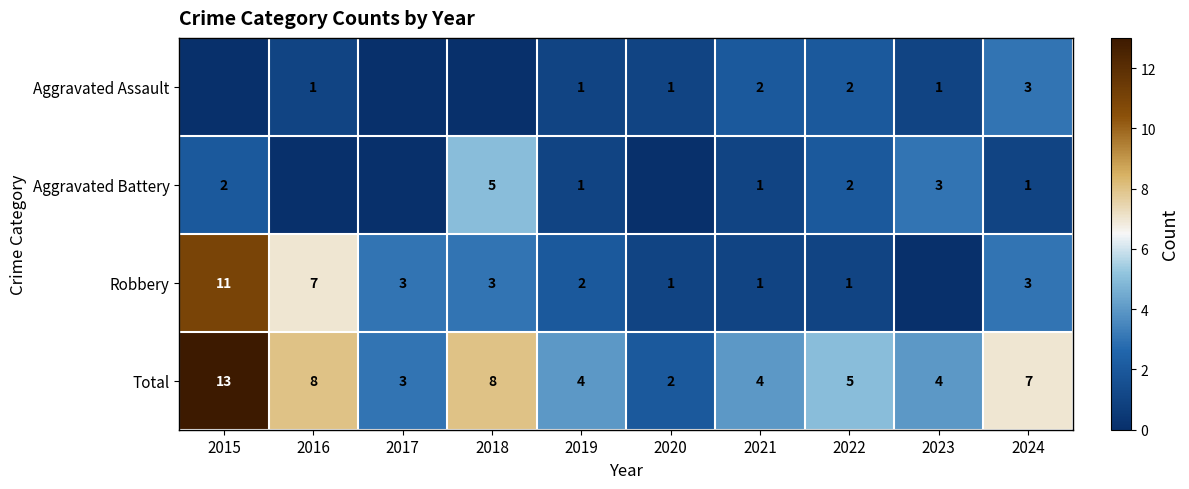

At which label does Total reach its minimum?

2020